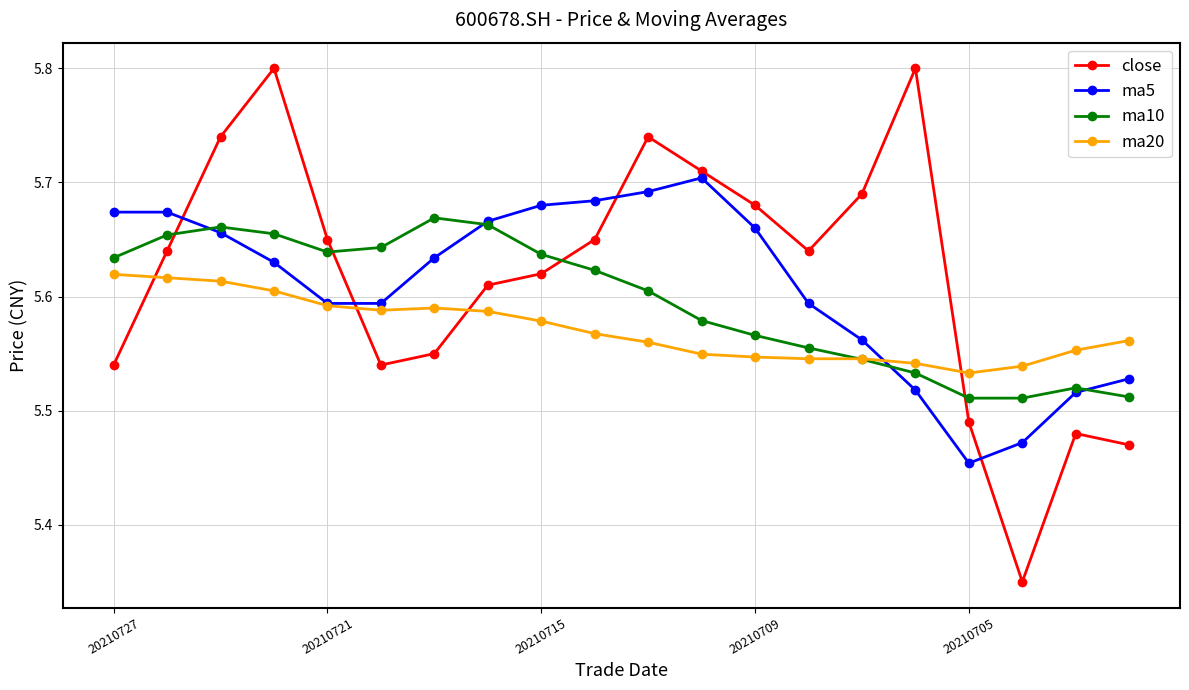

Which series ends up on top after the final intersection of close and ma20?

ma20